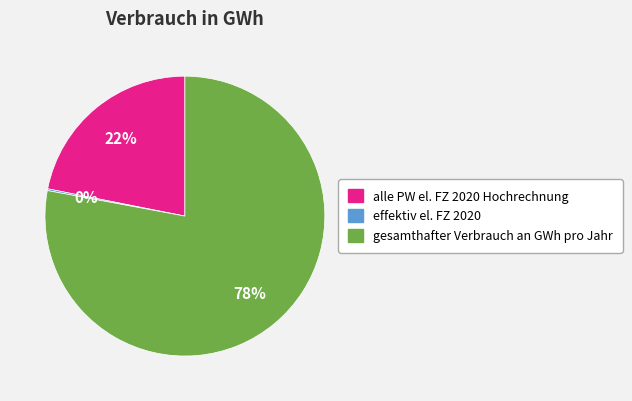

Approximately how many times larger is the value at alle PW el. FZ 2020 Hochrechnung compared to gesamthafter Verbrauch an GWh pro Jahr?

0.3